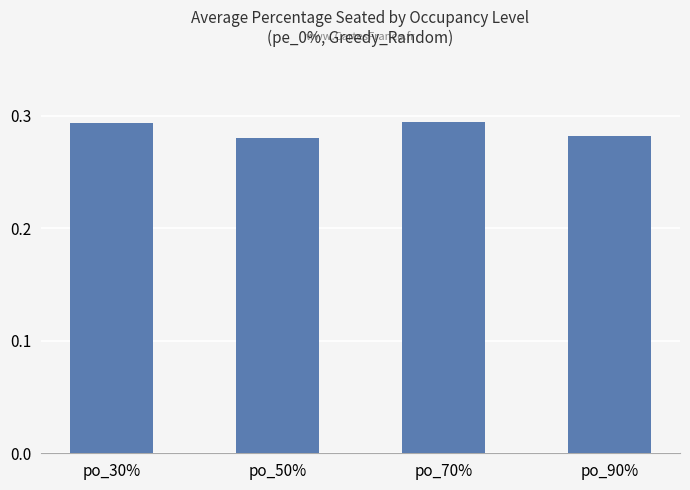

Does the chart contain any negative values?

No